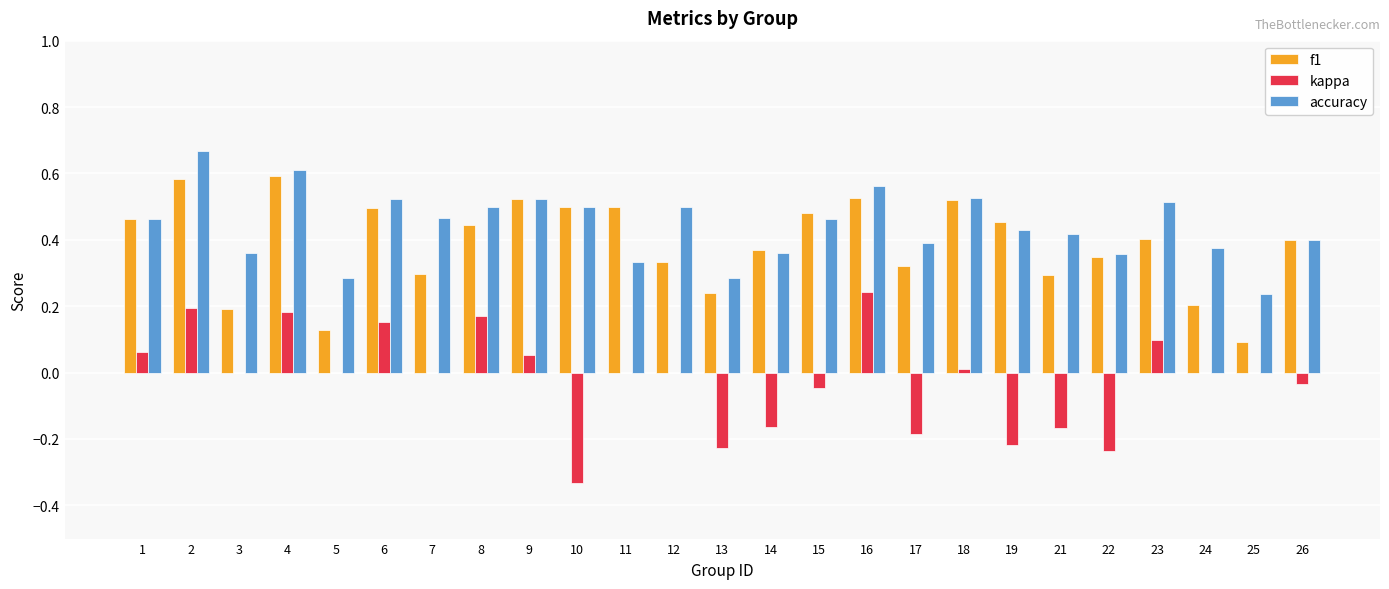

Which series changed the most between 18 and 22?

kappa